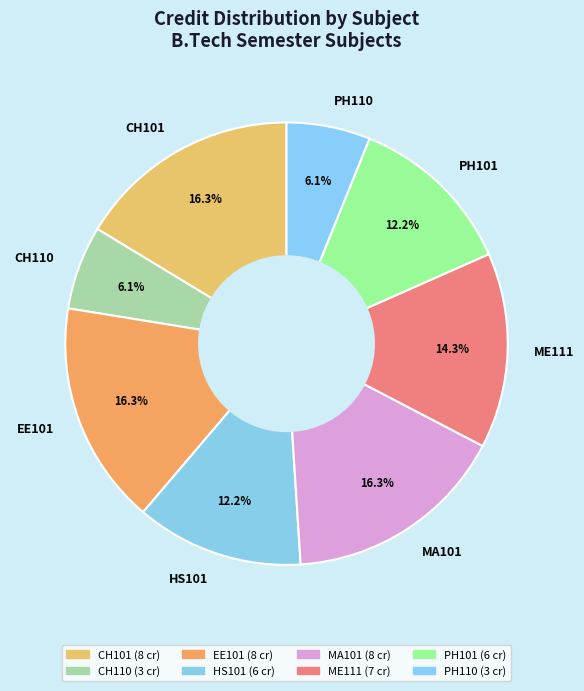

Does MA101 account for over 50% of the chart?

No